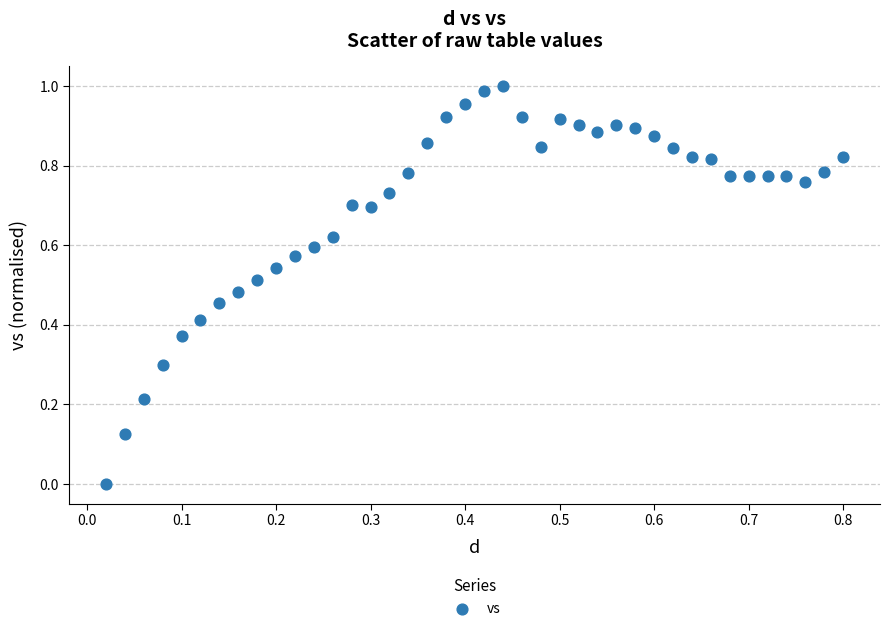

How many data points are displayed?

40